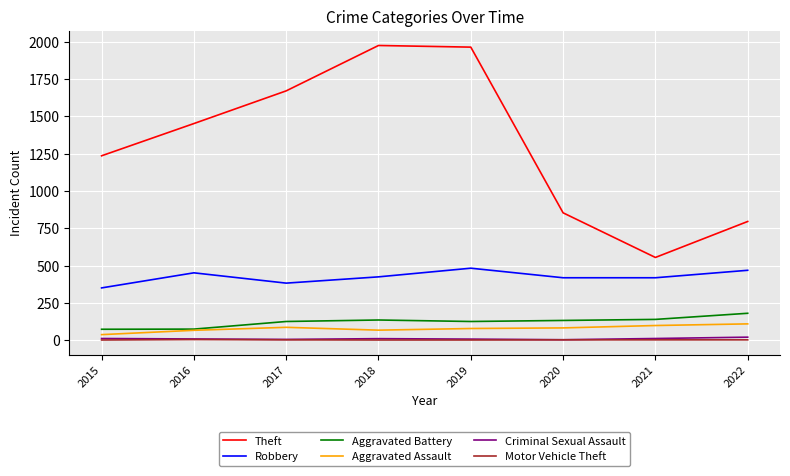

How many values in the Criminal Sexual Assault series are below 10?

4